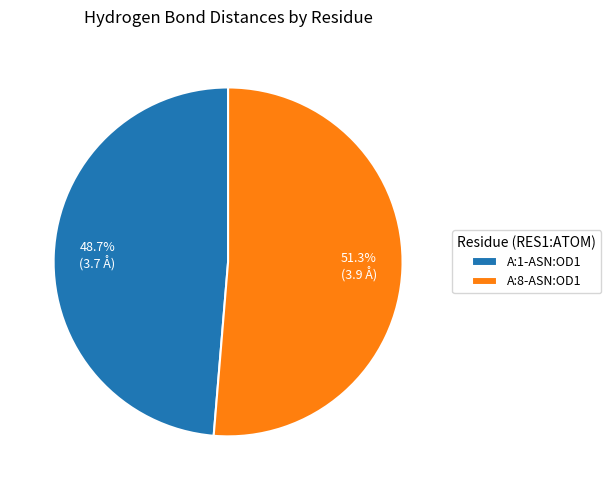

Do A:8-ASN:OD1 and A:1-ASN:OD1 together represent more than half of the pie?

Yes